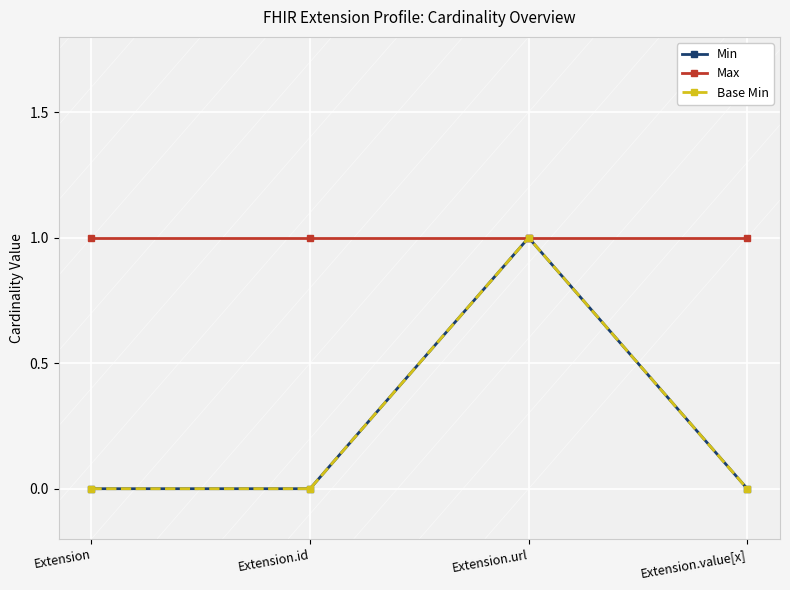

Rank the series at Extension.id from lowest to highest value.

Min, Base Min, Max